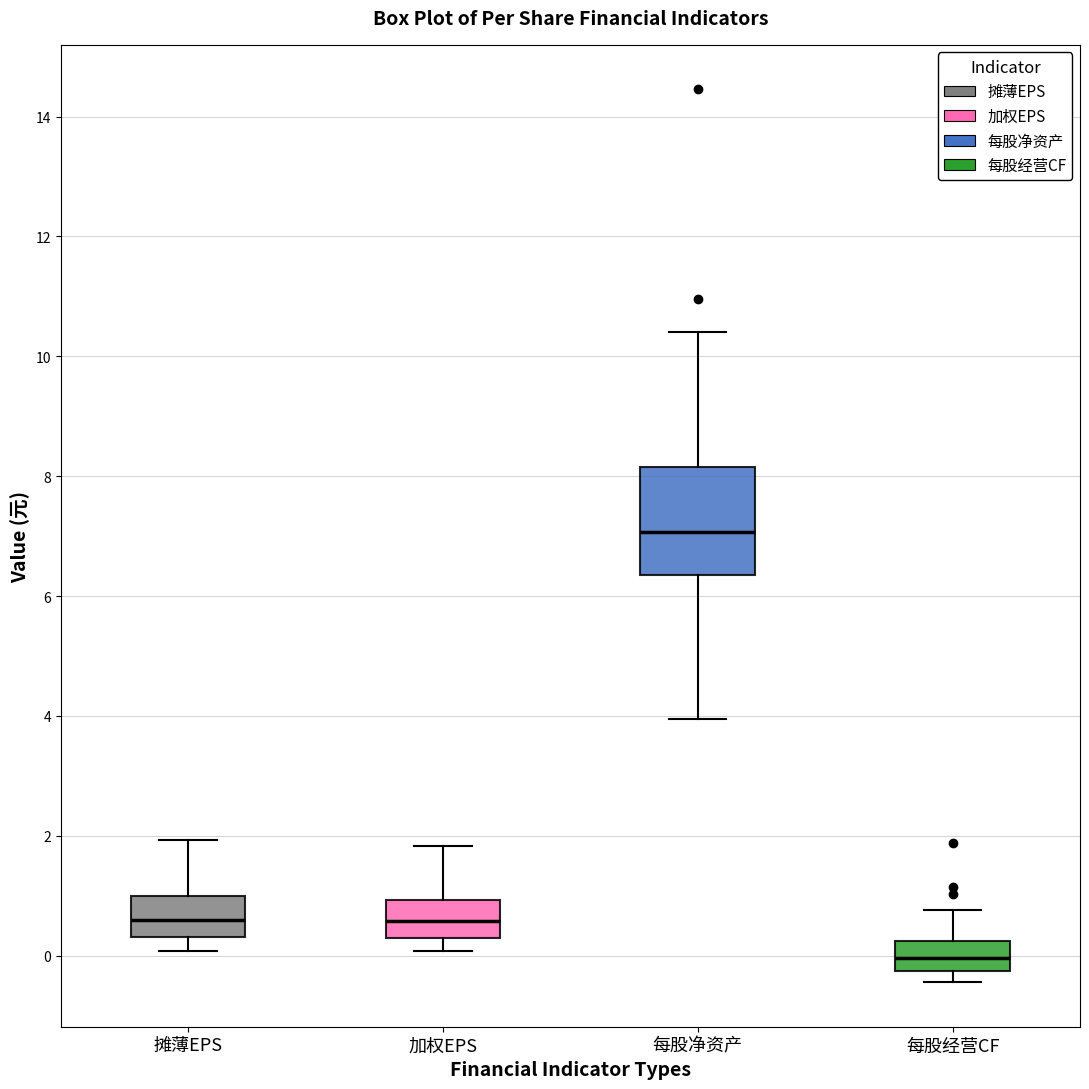

Reading left to right, transcribe this box plot: for each box, give where its median line is, the range the box spans, and where its two whiskers end, as read against the y-axis. The values are not printed on the chart, so give them approximately, as read against the axis.

摊薄EPS: median 0.6, box 0.4 to 1.0, whiskers 0.0 to 2.0
加权EPS: median 0.6, box 0.2 to 1.0, whiskers 0.0 to 1.8
每股净资产: median 7.0, box 6.4 to 8.2, whiskers 4.0 to 10.4
每股经营CF: median 0.0, box -0.2 to 0.2, whiskers -0.4 to 0.8